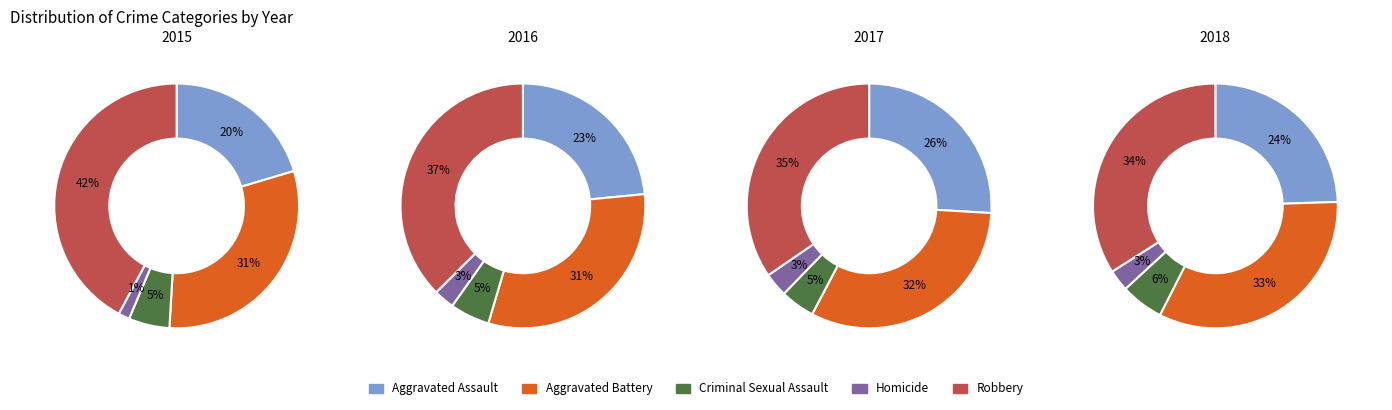

Which slice is the smallest?

2015